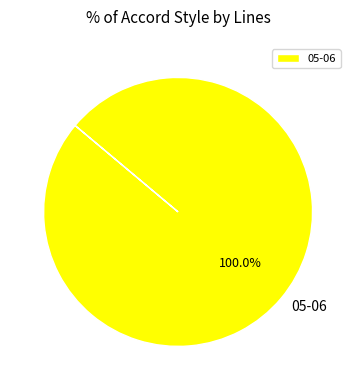

Is there a majority slice in this chart?

Yes